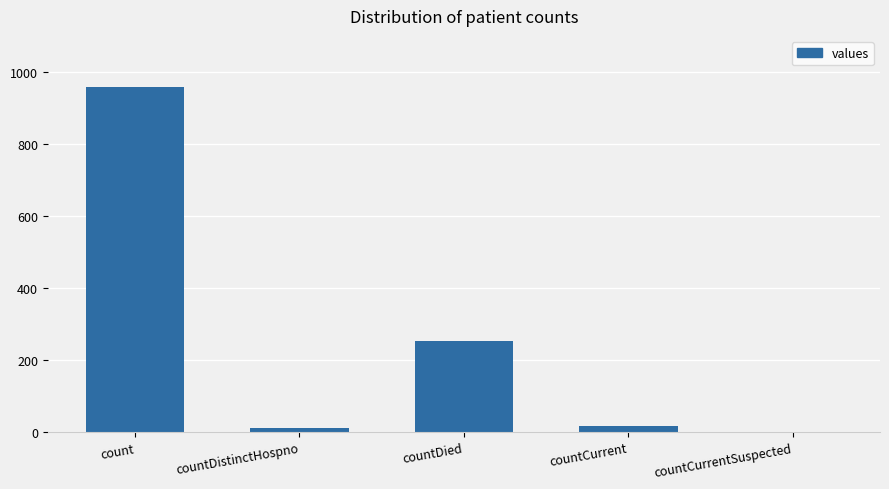

Count the number of categories in the chart.

5